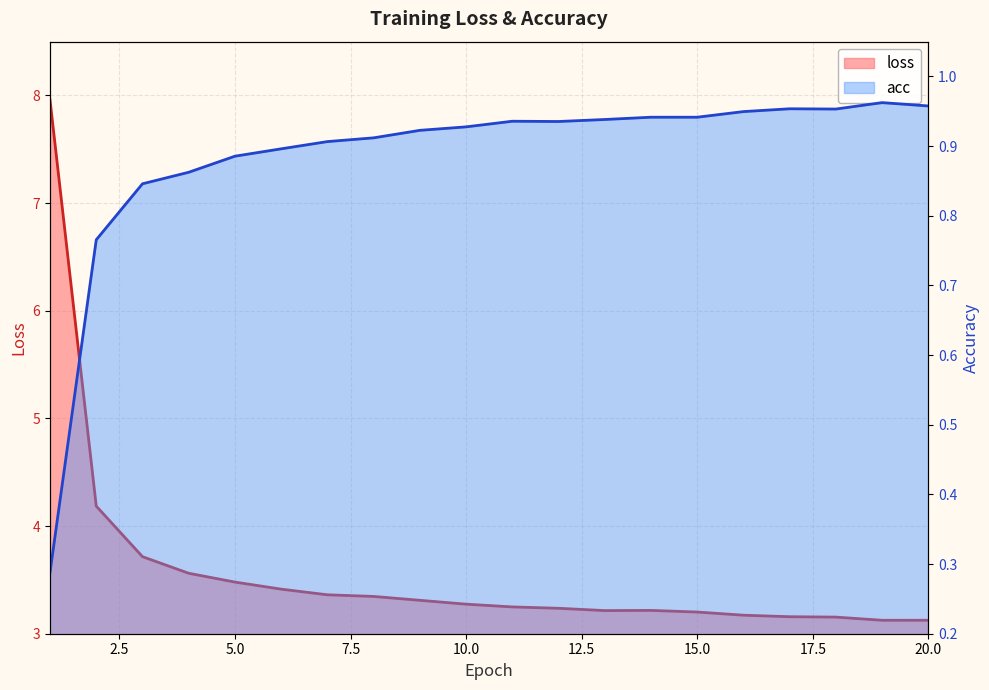

At which category does loss reach its first local valley?

13